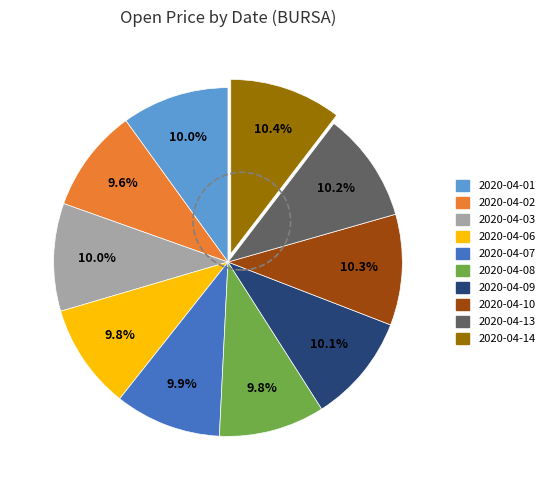

The 2020-04-09 slice represents 10% of the pie. True or false?

True